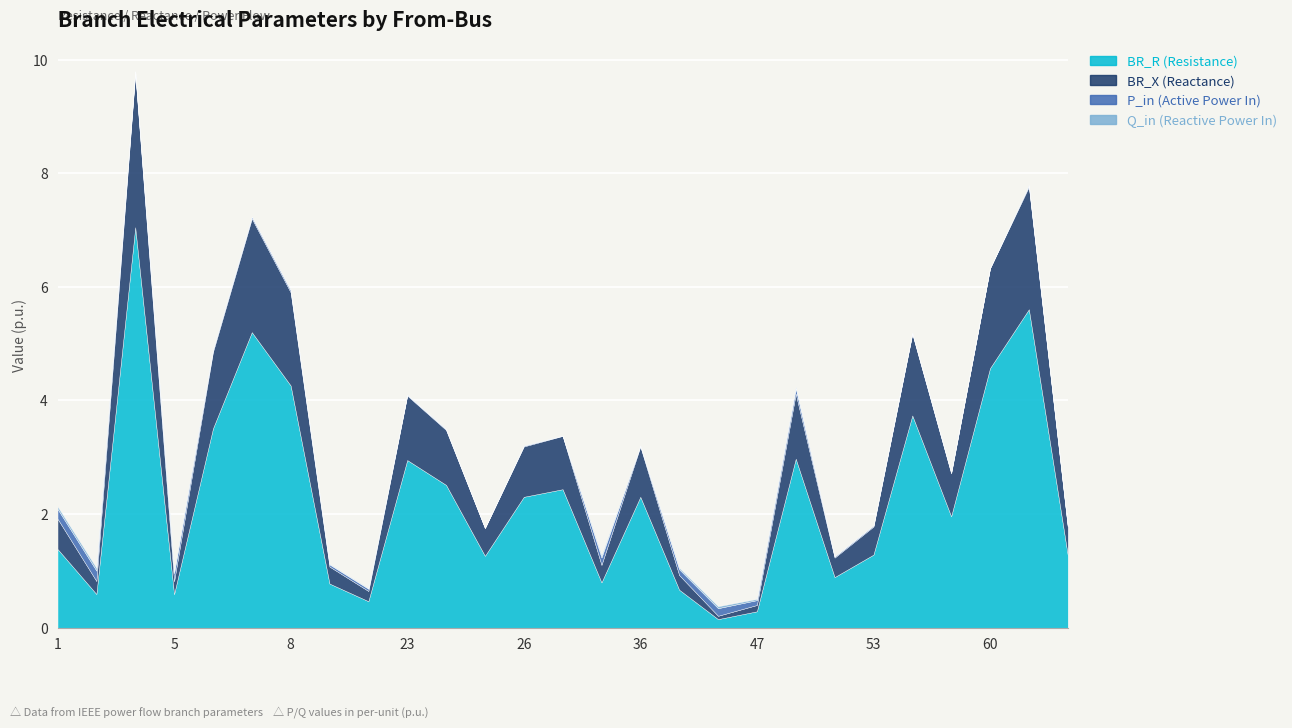

What is the sum of all BR_R values?

61.8